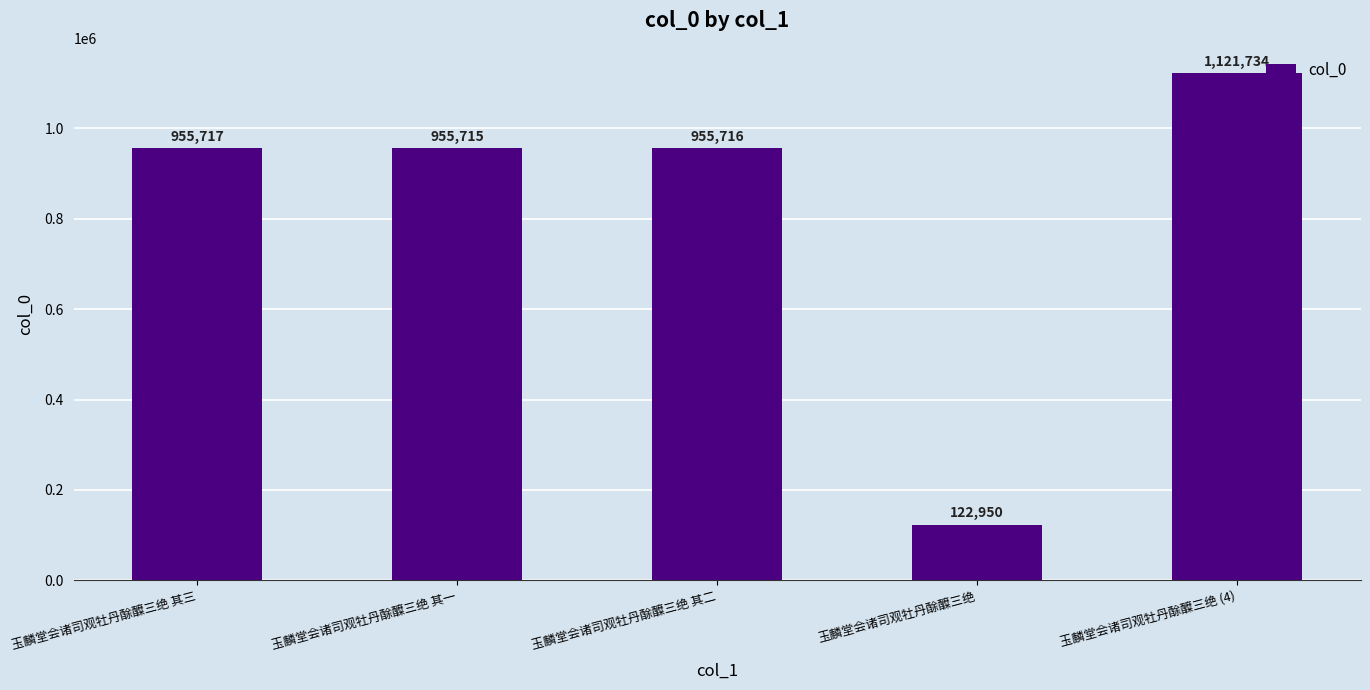

What is the maximum value shown in the chart?

1121734